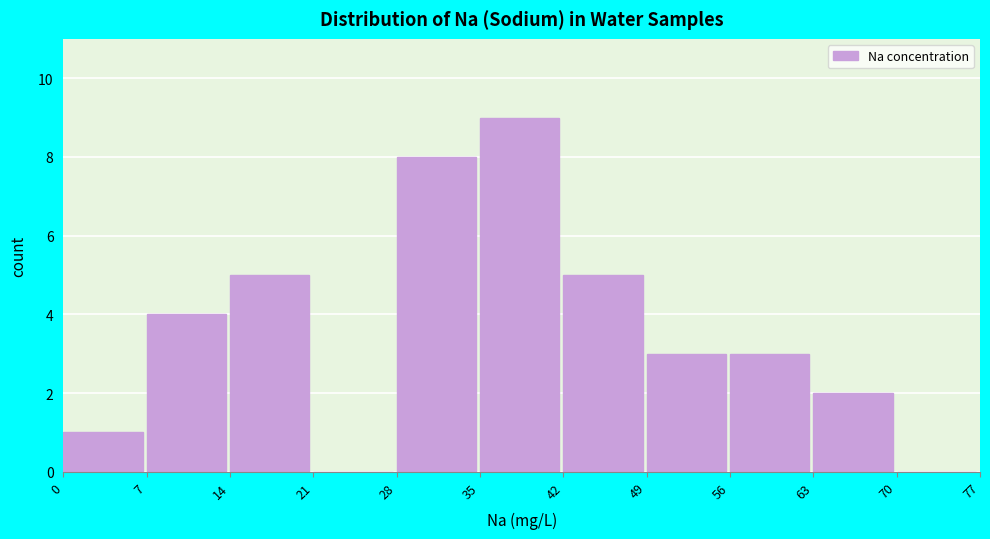

Reading left to right, transcribe this chart: for each bar, give the range it covers on the x-axis and its height. The values are not printed on the chart, so give them approximately, as read against the axis.

0 to 7: 1
7 to 14: 4
14 to 21: 5
21 to 28: 0
28 to 35: 8
35 to 42: 9
42 to 49: 5
49 to 56: 3
56 to 63: 3
63 to 70: 2
70 to 77: 0